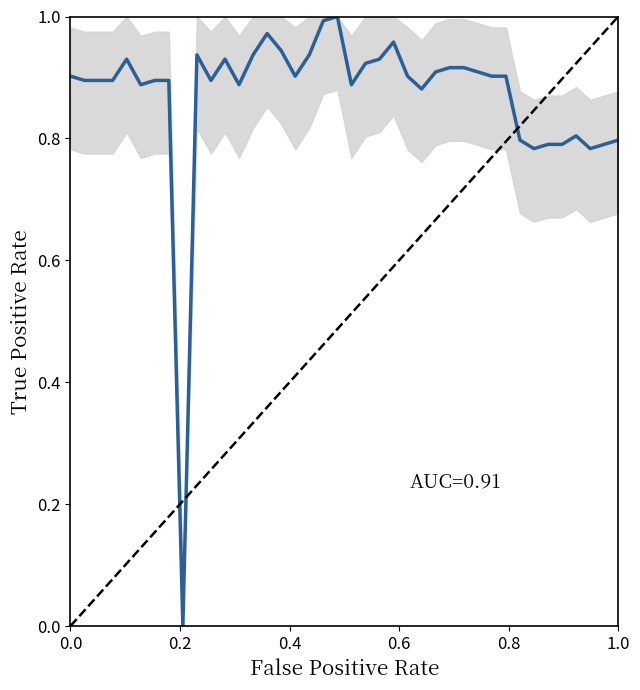

What is the average value?

0.9